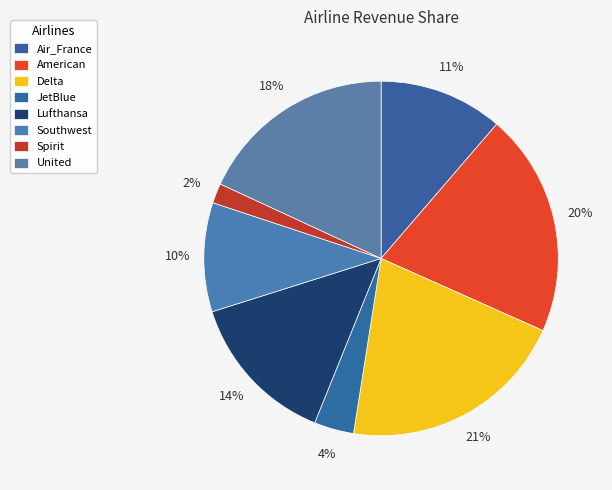

What percentage is the Lufthansa slice, to the nearest percent?

14%